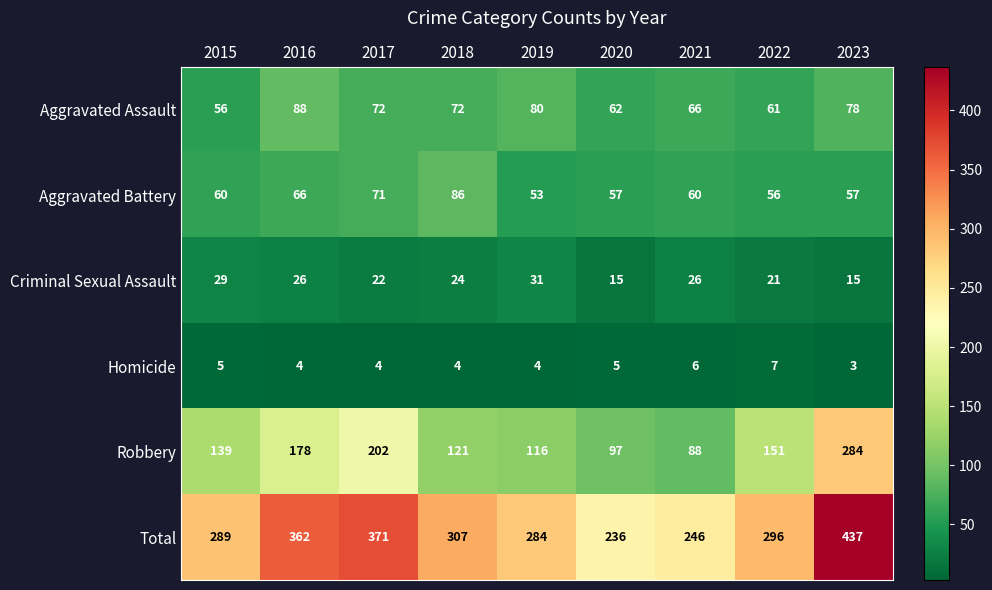

List the labels in order of Total value, largest first.

2023, 2017, 2016, 2018, 2022, 2015, 2019, 2021, 2020